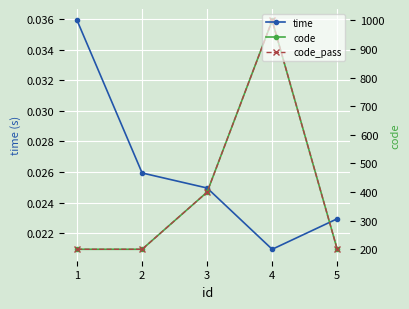

How many data points in code are above 200?

2